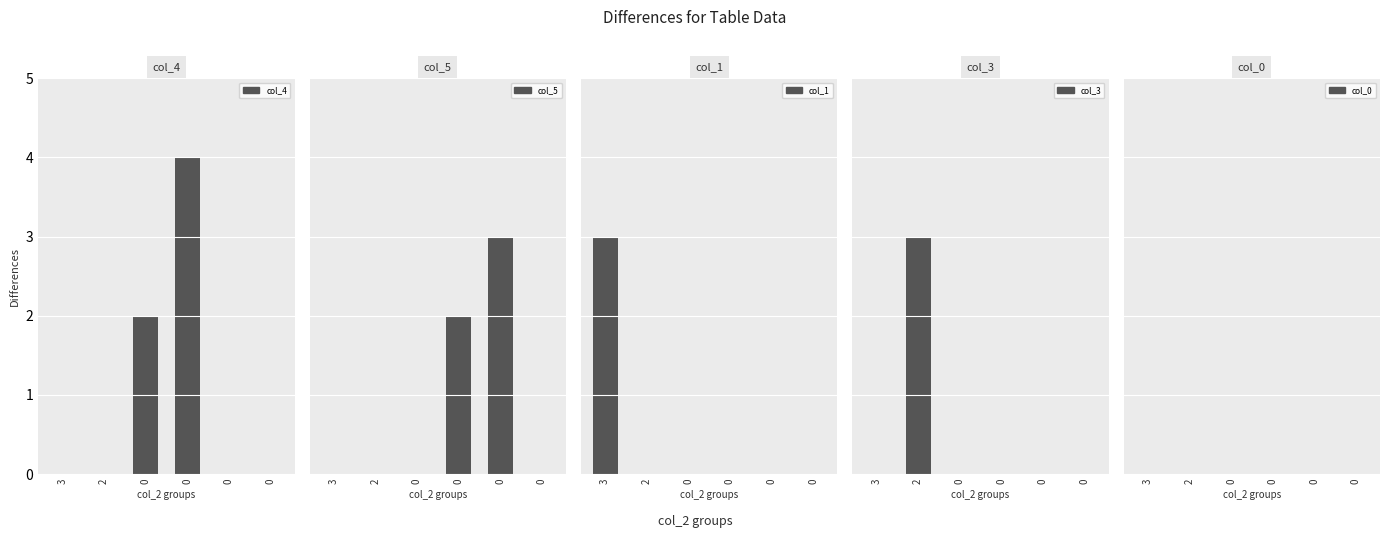

Reading left to right, transcribe all the data shown in this chart.

col_4: 0	0	2	4	0	0
col_5: 0	0	0	2	3	0
col_1: 3	0	0	0	0	0
col_3: 0	3	0	0	0	0
col_0: 0	0	0	0	0	0